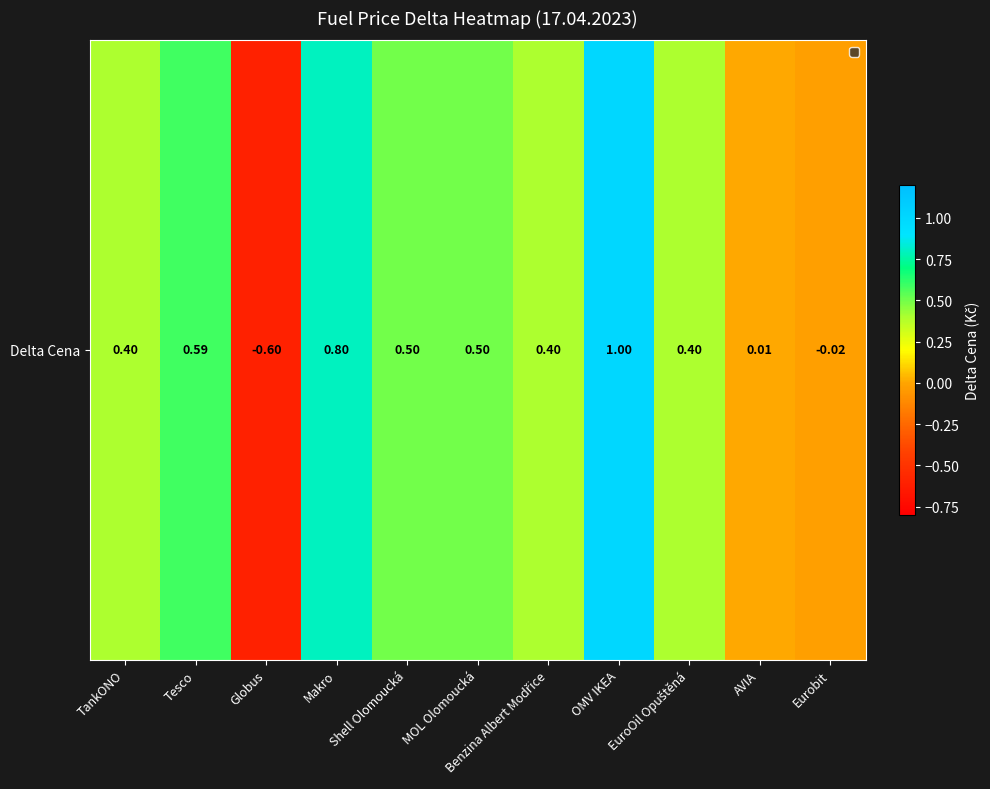

What is the maximum value shown in the chart?

1.0